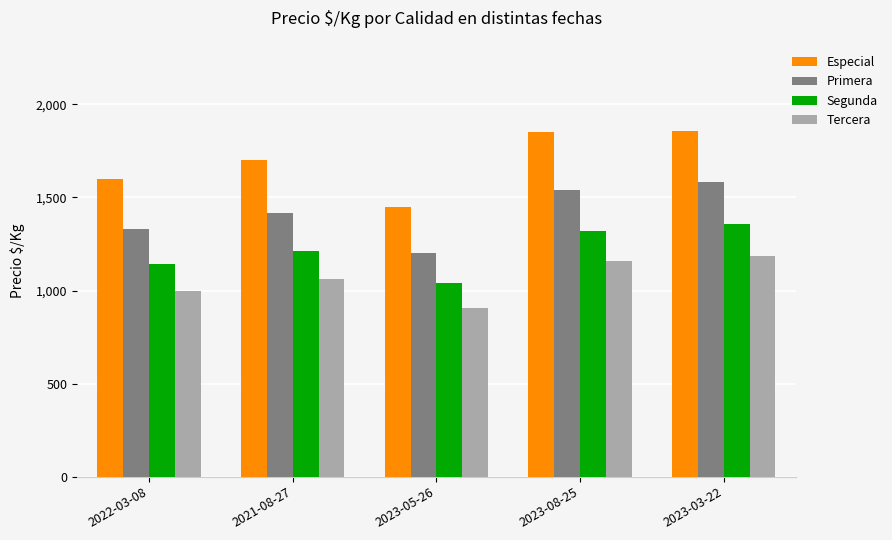

What is the value of the Especial bar at the 2nd from the left?

1700